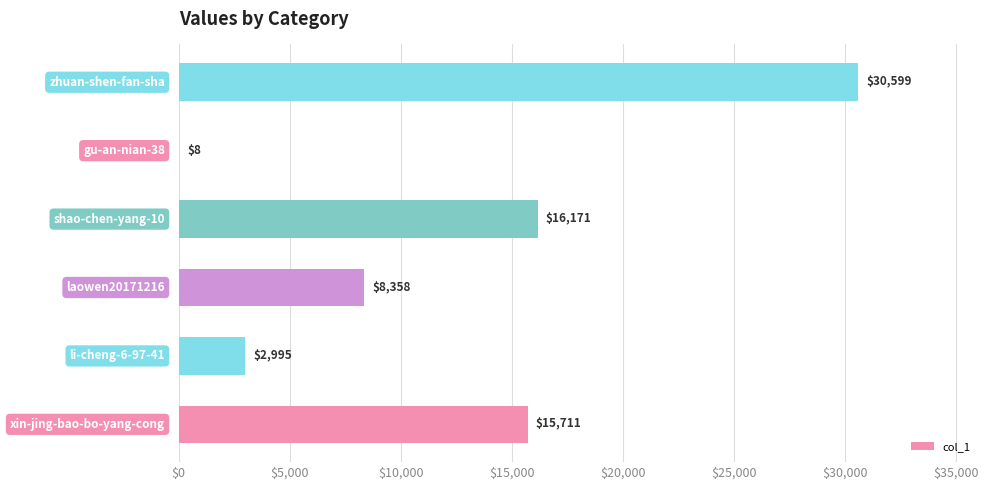

What is the maximum value shown in the chart?

30599